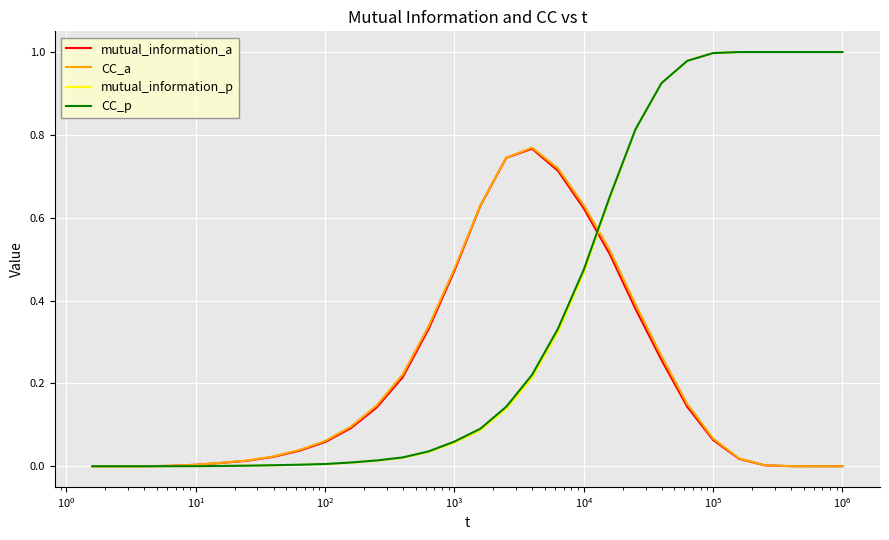

Which series has the largest range (max minus min)?

mutual_information_p